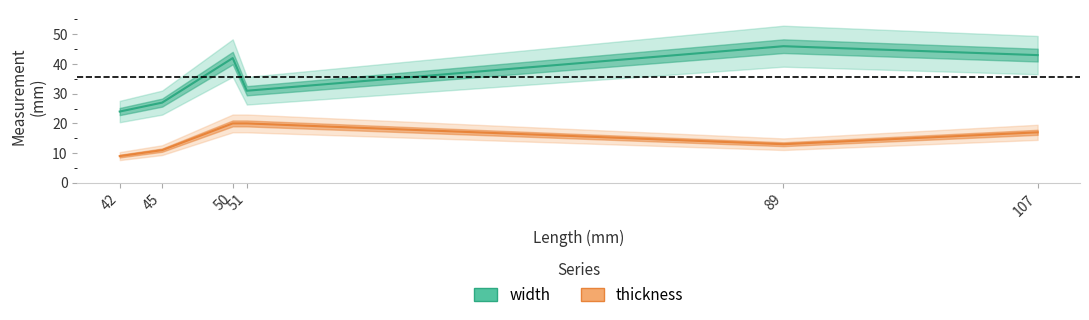

True or false: width and thickness cross at least once.

False